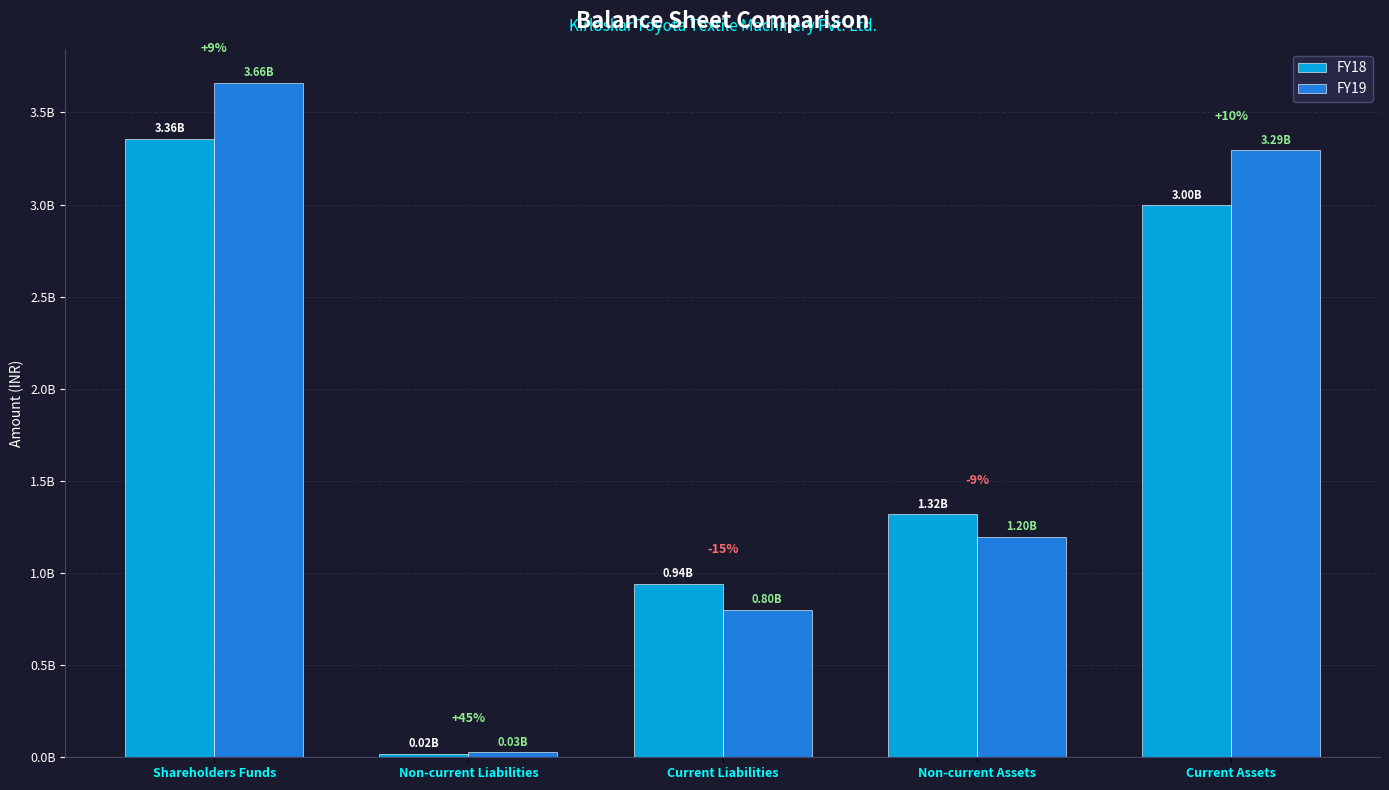

Is the value of FY18 at Shareholders Funds greater than the value of FY19 at Non-current Assets?

Yes